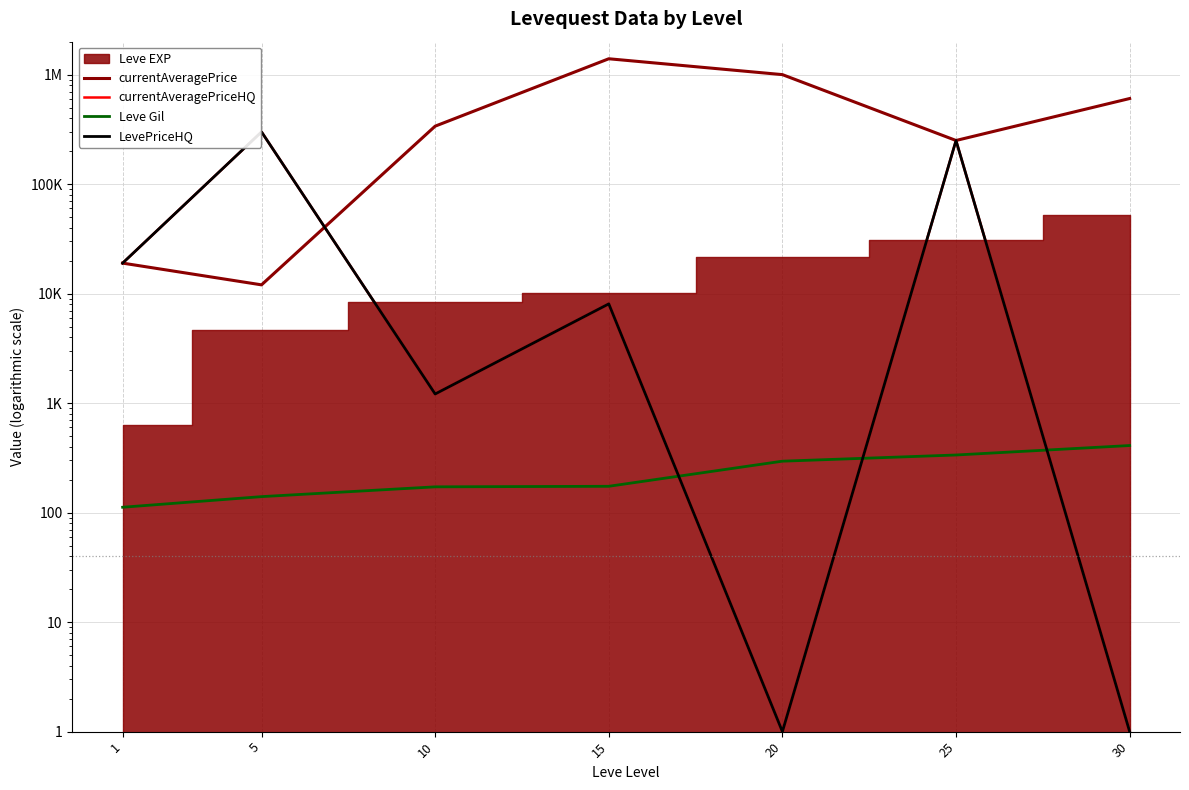

True or false: currentAveragePriceHQ and LevePriceHQ intersect in this chart.

False